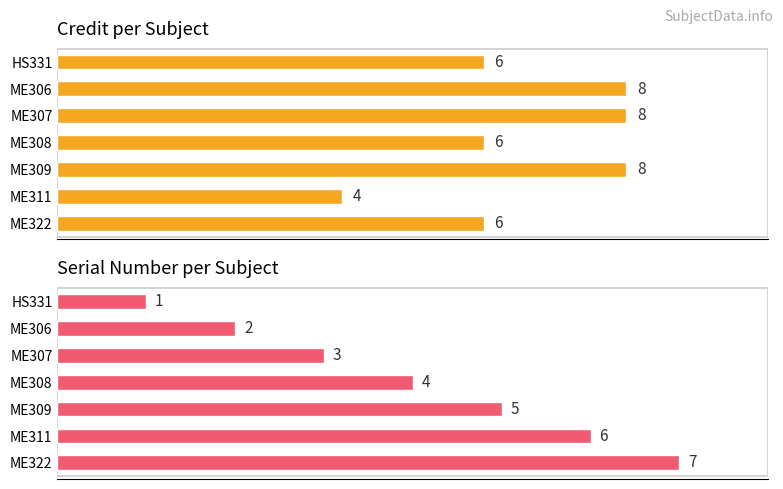

List the series in order of their overall mean, lowest first.

Sl No., Credit